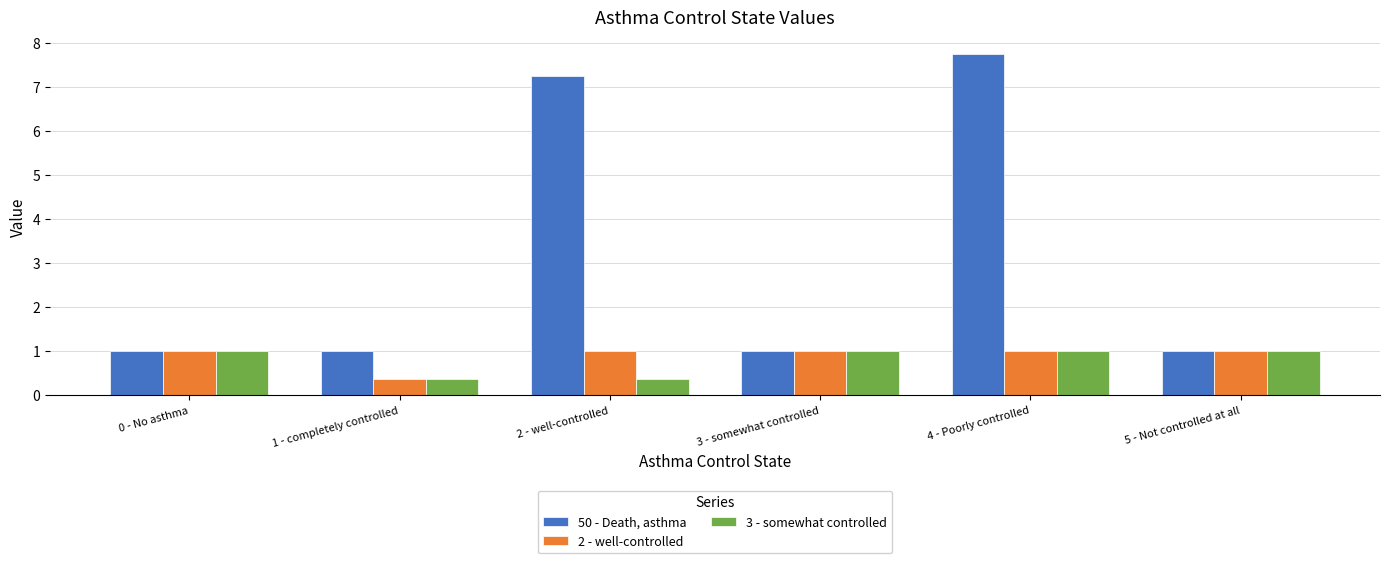

What is the sum of the 2 - well-controlled values at 0 - No asthma and 5 - Not controlled at all?

2.0